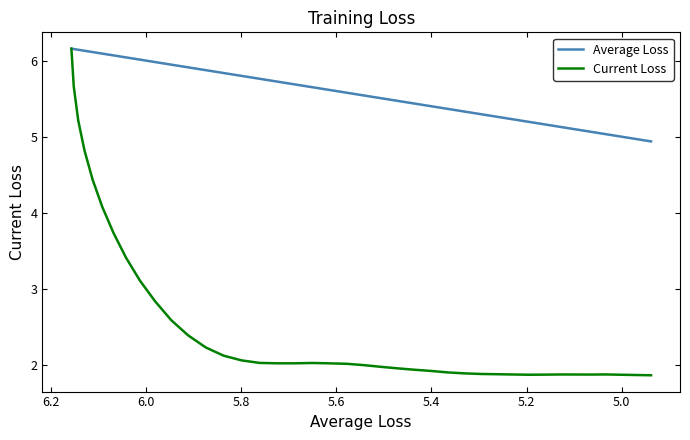

What is the label of the 6th point from the left?

5.8